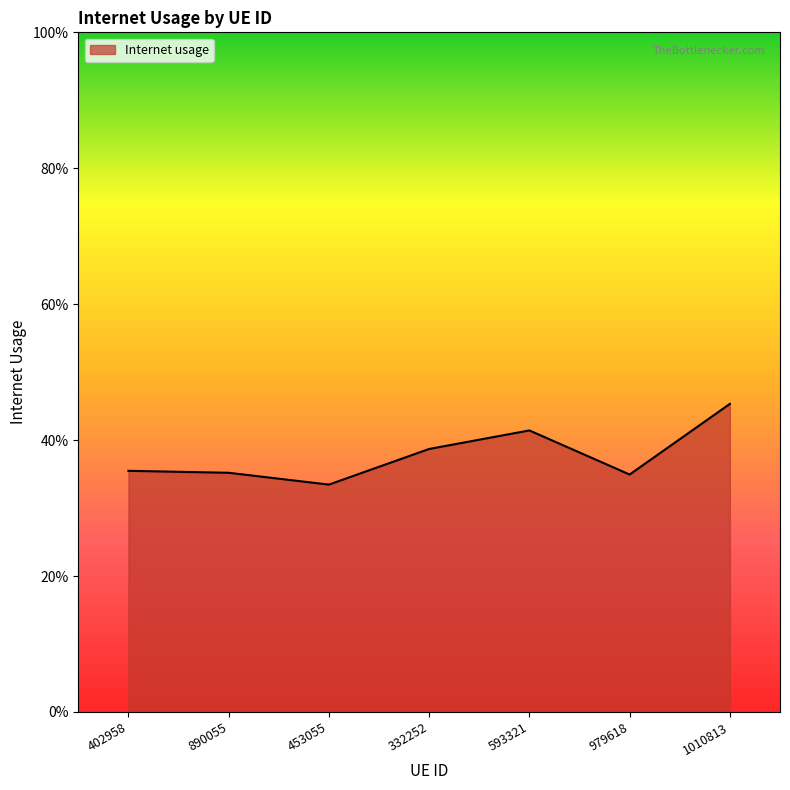

List the labels in order of value, smallest first.

453055, 979618, 890055, 402958, 332252, 593321, 1010813